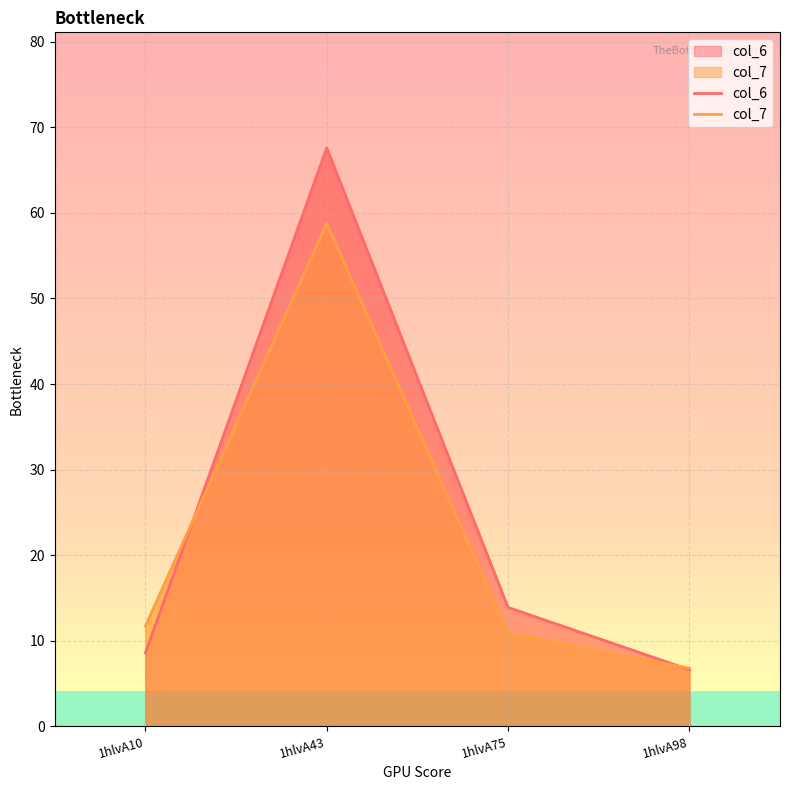

Which has a higher value, 1hlvA43 or 1hlvA75?

1hlvA43